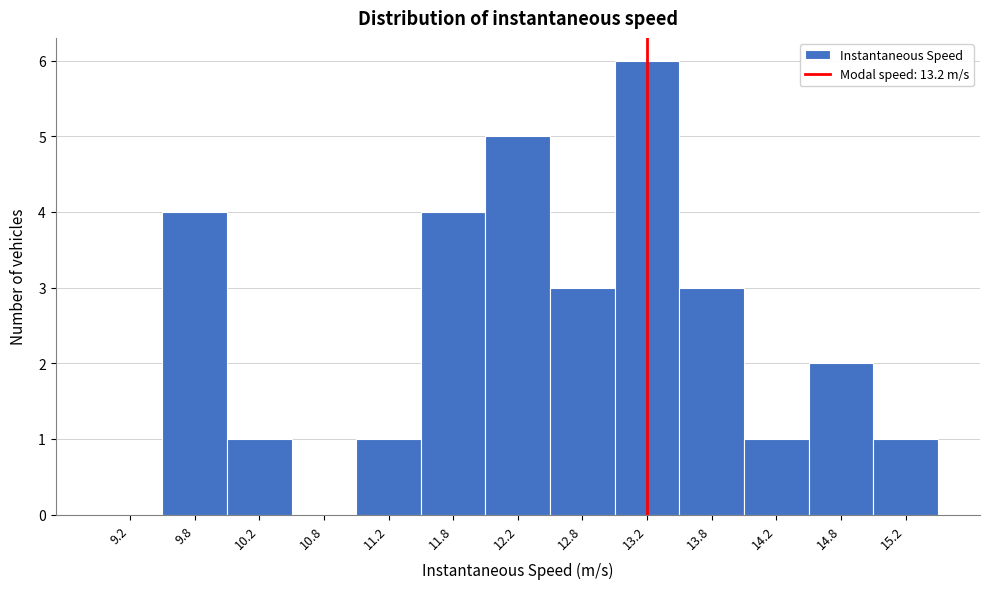

Reading left to right, transcribe this chart: for each bar, give the range it covers on the x-axis and its height. The values are not printed on the chart, so give them approximately, as read against the axis.

9.0 to 9.5: 0
9.5 to 10.0: 4
10.0 to 10.5: 1
10.5 to 11.0: 0
11.0 to 11.5: 1
11.5 to 12.0: 4
12.0 to 12.5: 5
12.5 to 13.0: 3
13.0 to 13.5: 6
13.5 to 14.0: 3
14.0 to 14.5: 1
14.5 to 15.0: 2
15.0 to 15.5: 1